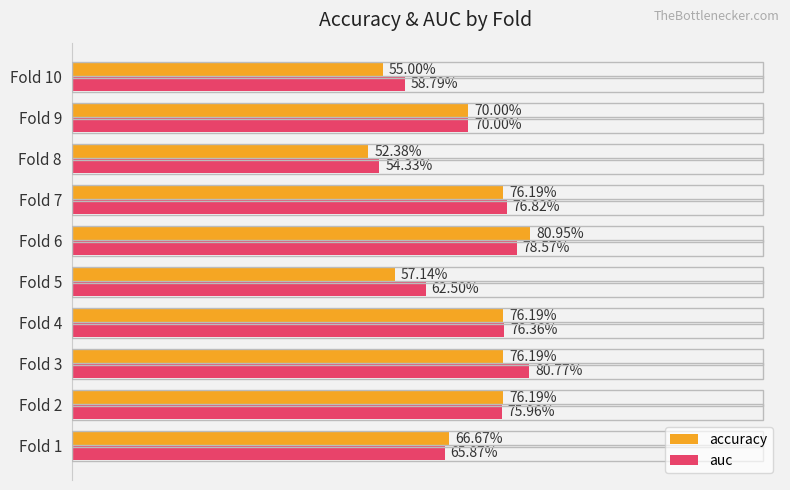

Which series has the largest range (max minus min)?

accuracy